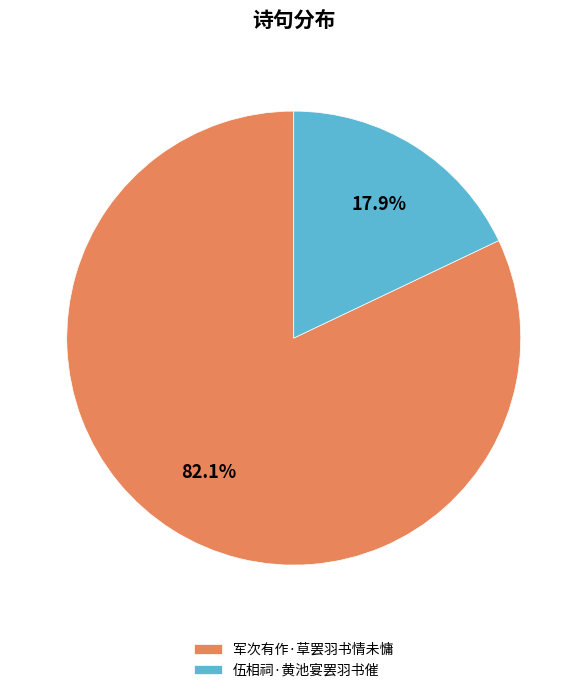

To the nearest percent, what portion does 军次有作·草罢羽书情未慵 represent?

82%